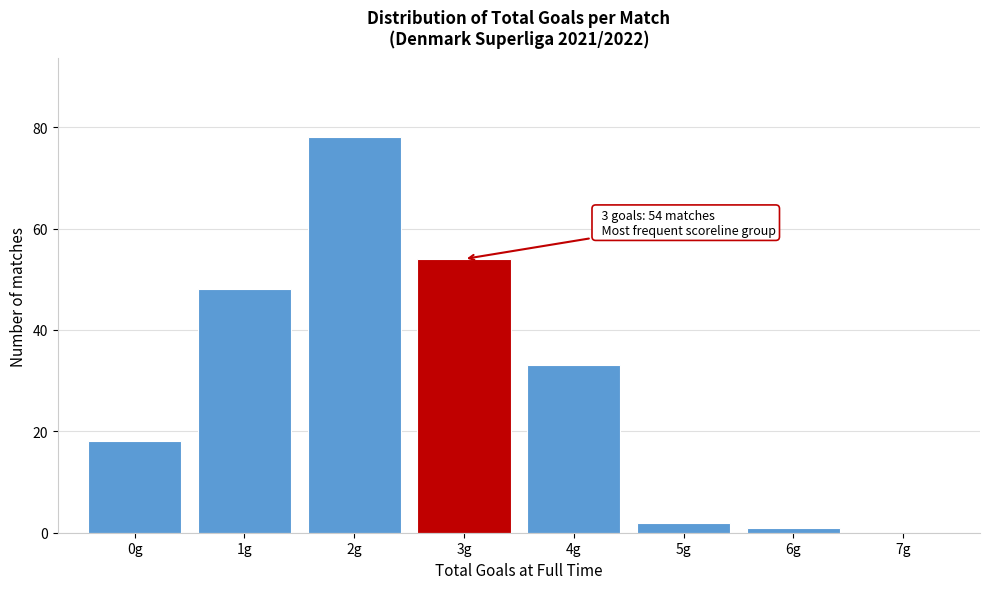

Over which range of the x-axis is the bar tallest?

1.5 to 2.5